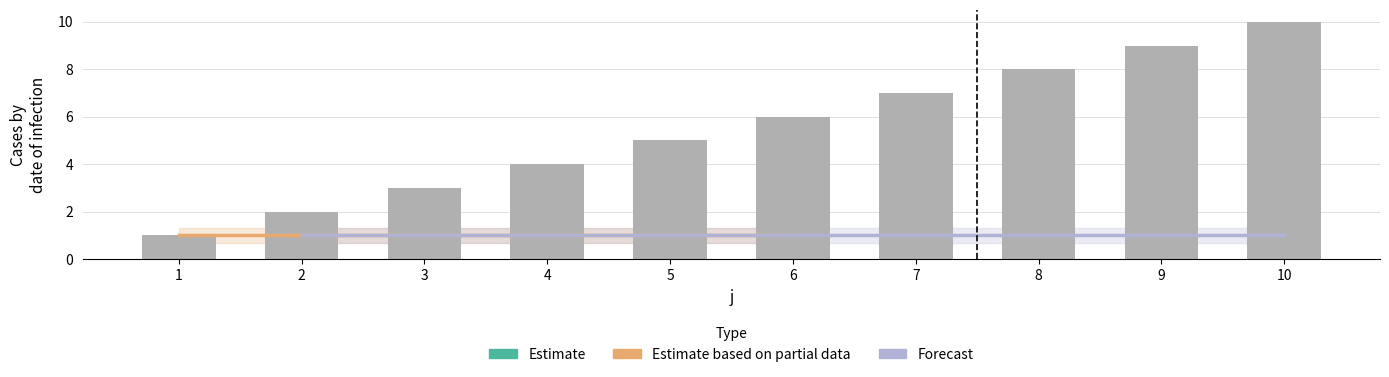

What is the difference between the second highest and minimum values?

8